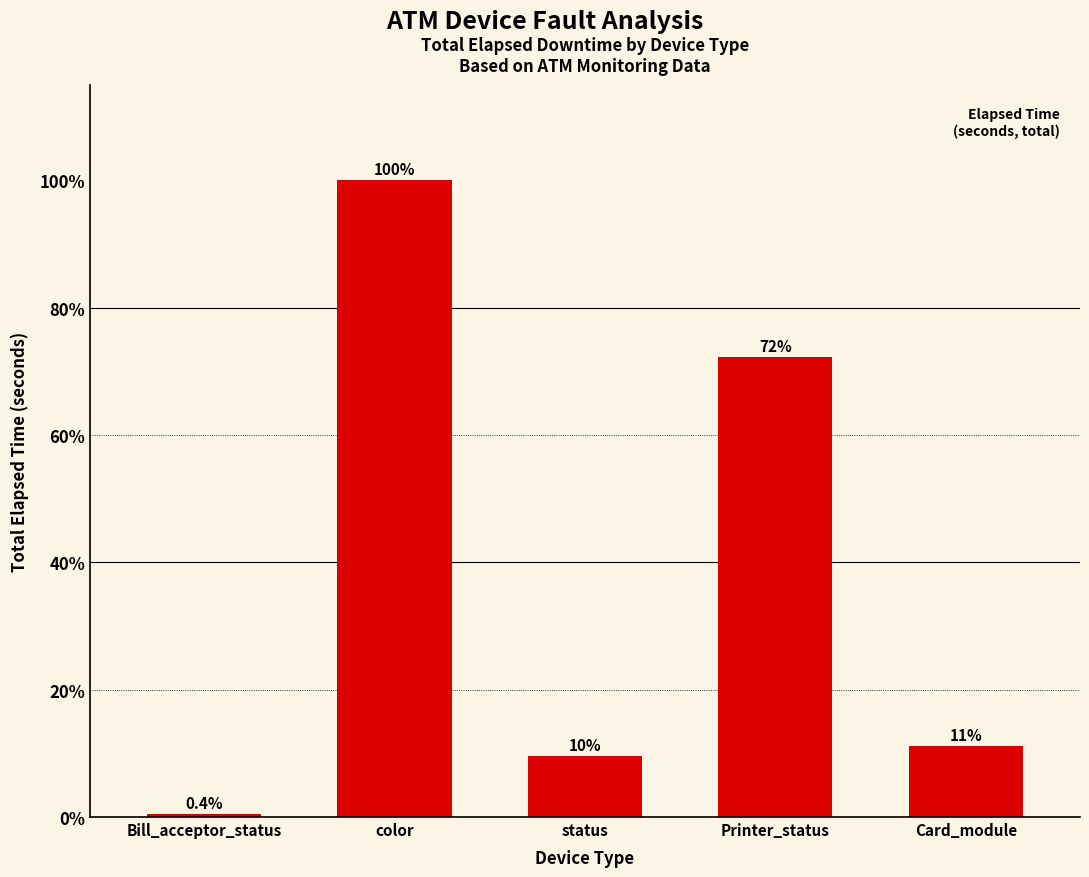

Where does the data first go above 3694?

color